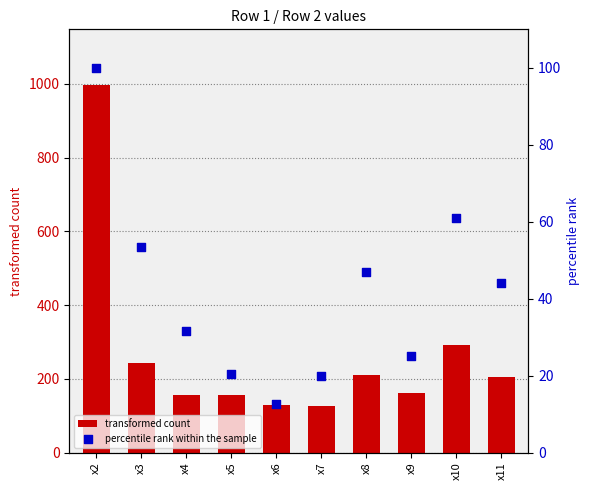

At how many categories does at least one series exceed 50?

10